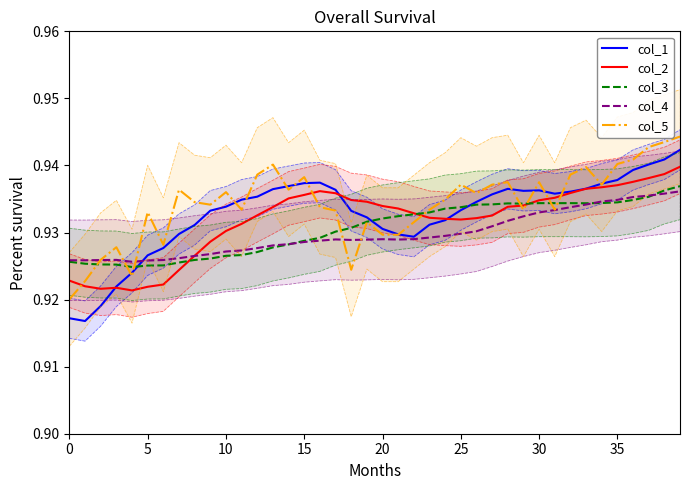

True or false: col_2 has more than 0 interior local peaks.

True